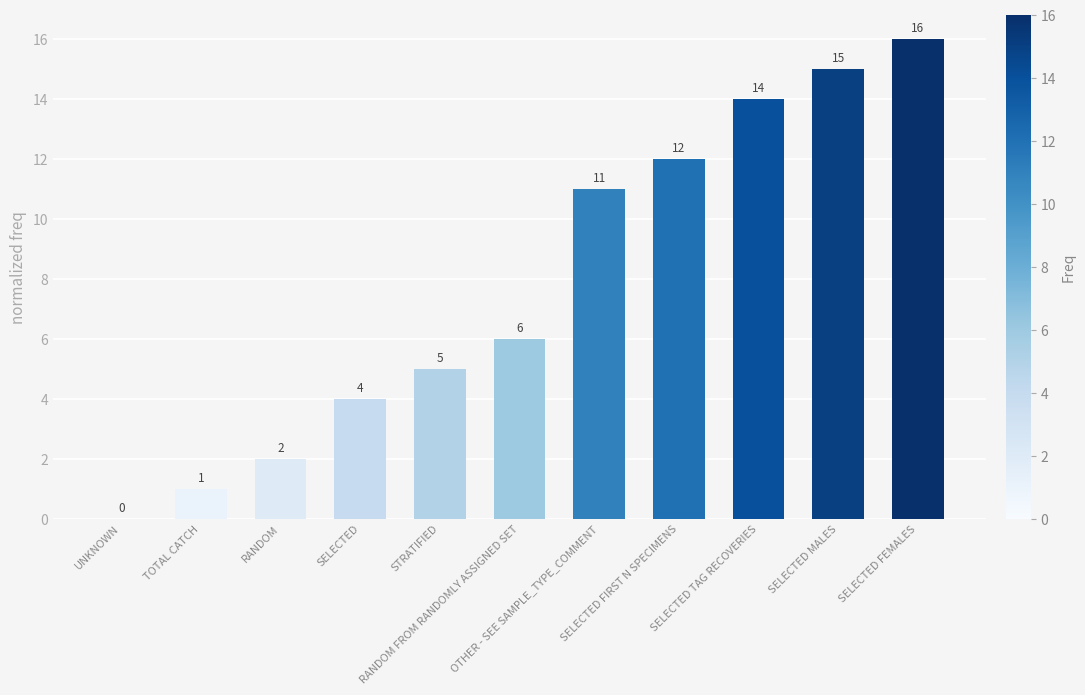

What is the sum of all values?

86